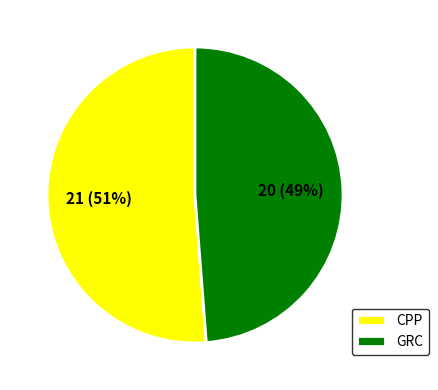

To the nearest percent, what is the combined percentage of GRC and CPP?

100%